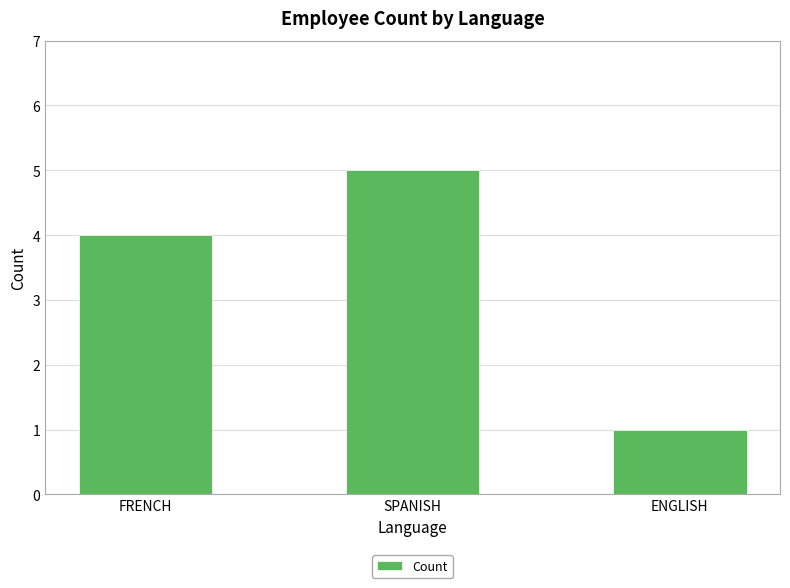

How many bars are there in total?

3